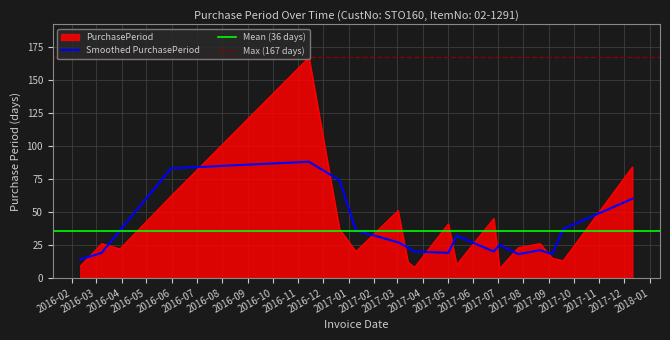

The chart shows a value of 4 at 2017-03-14. True or false?

False